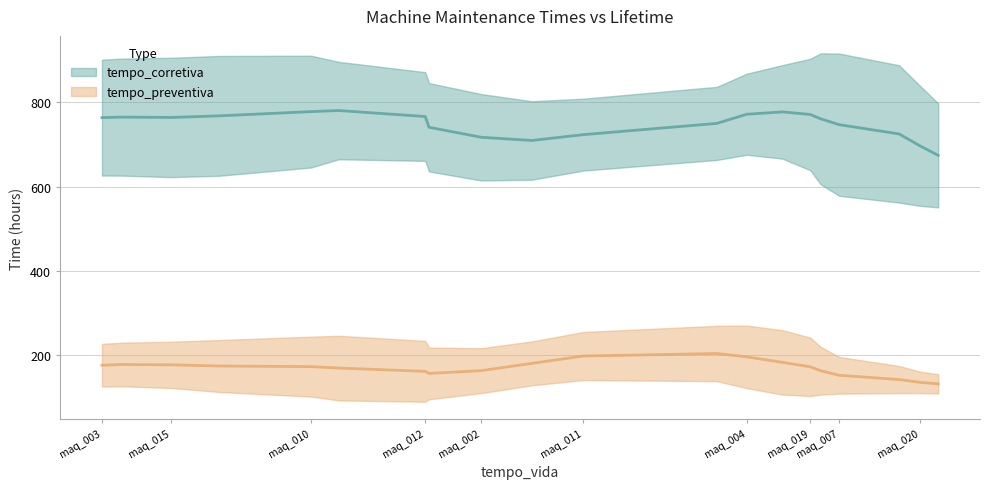

The value of tempo_preventiva at maq_009 is 71. True or false?

False